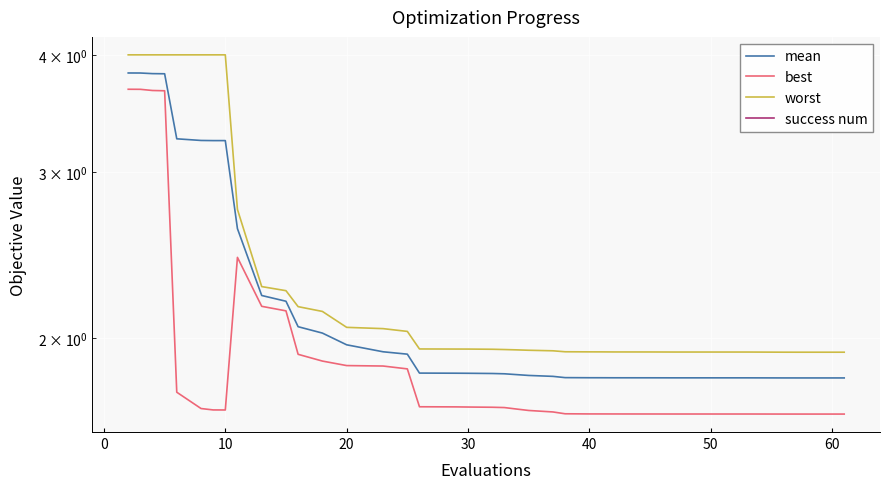

True or false: worst and success num intersect in this chart.

False